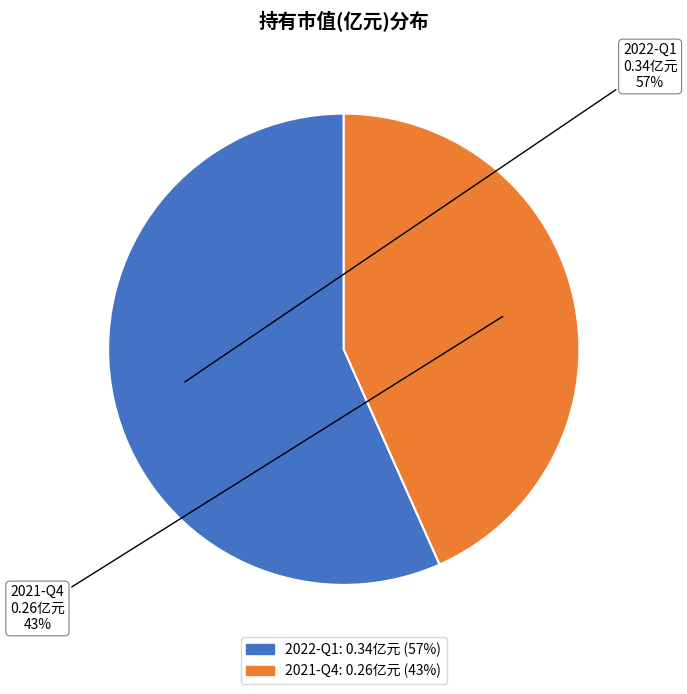

Which slice represents more than half of the pie?

2022-Q1